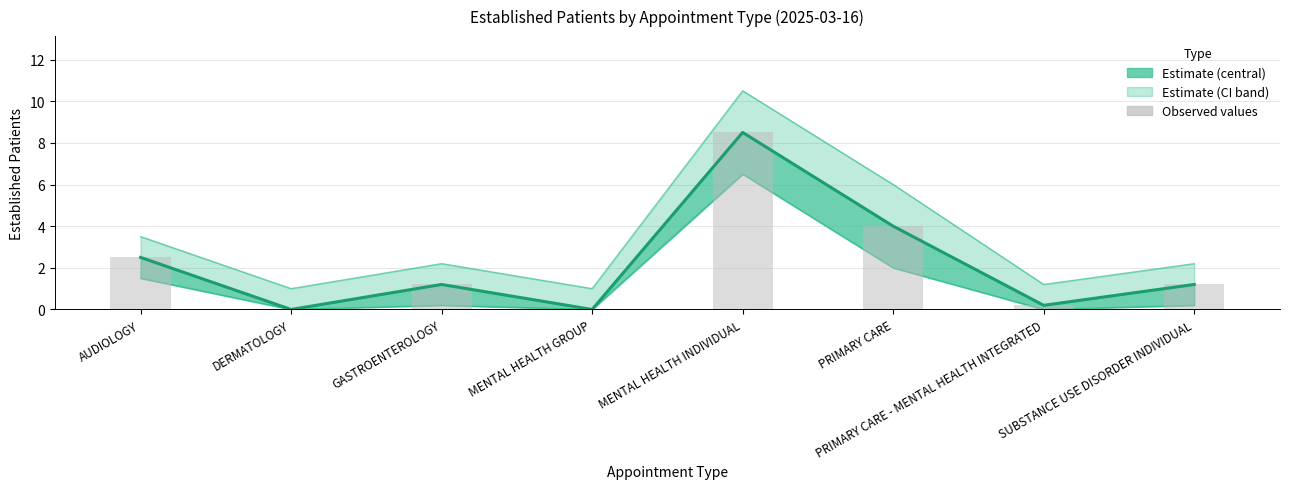

Reading right to left, what are all the values shown in this chart?

SUBSTANCE USE DISORDER INDIVIDUAL=1.2	PRIMARY CARE - MENTAL HEALTH INTEGRATED=0.2	PRIMARY CARE=4.0	MENTAL HEALTH INDIVIDUAL=8.5	MENTAL HEALTH GROUP=0.0	GASTROENTEROLOGY=1.2	DERMATOLOGY=0.0	AUDIOLOGY=2.5